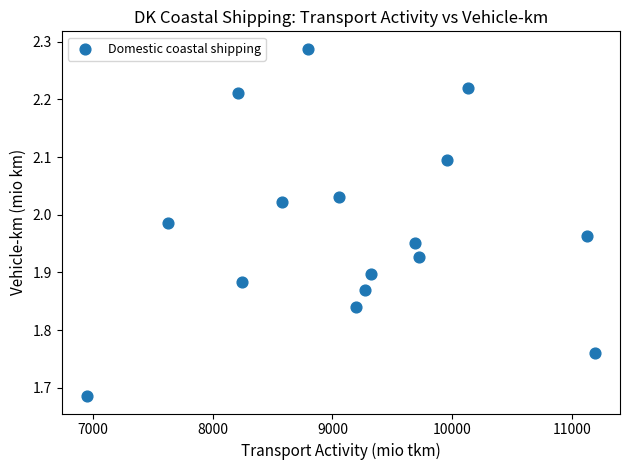

What is the range of X values (max minus min)?

4238.9